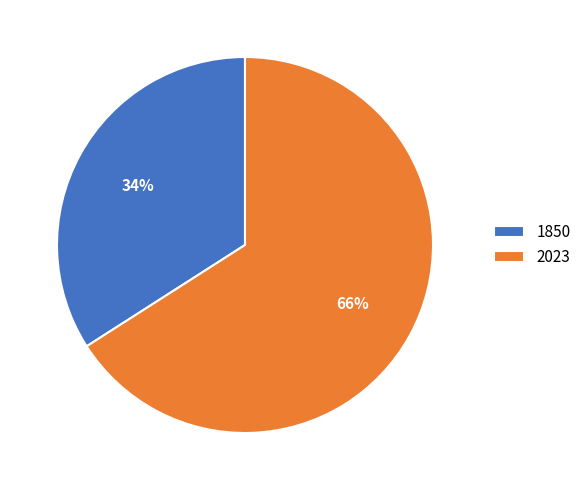

What is the smallest slice in the pie chart?

1850